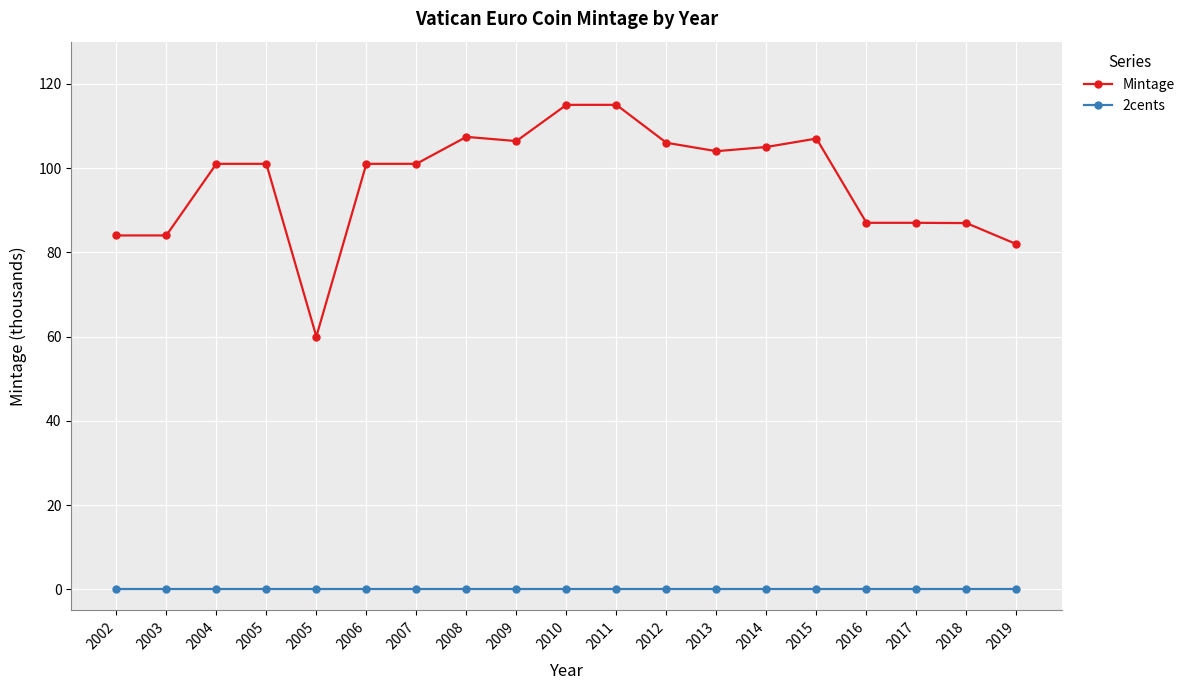

What are all the series names shown in the legend?

Mintage, 2cents